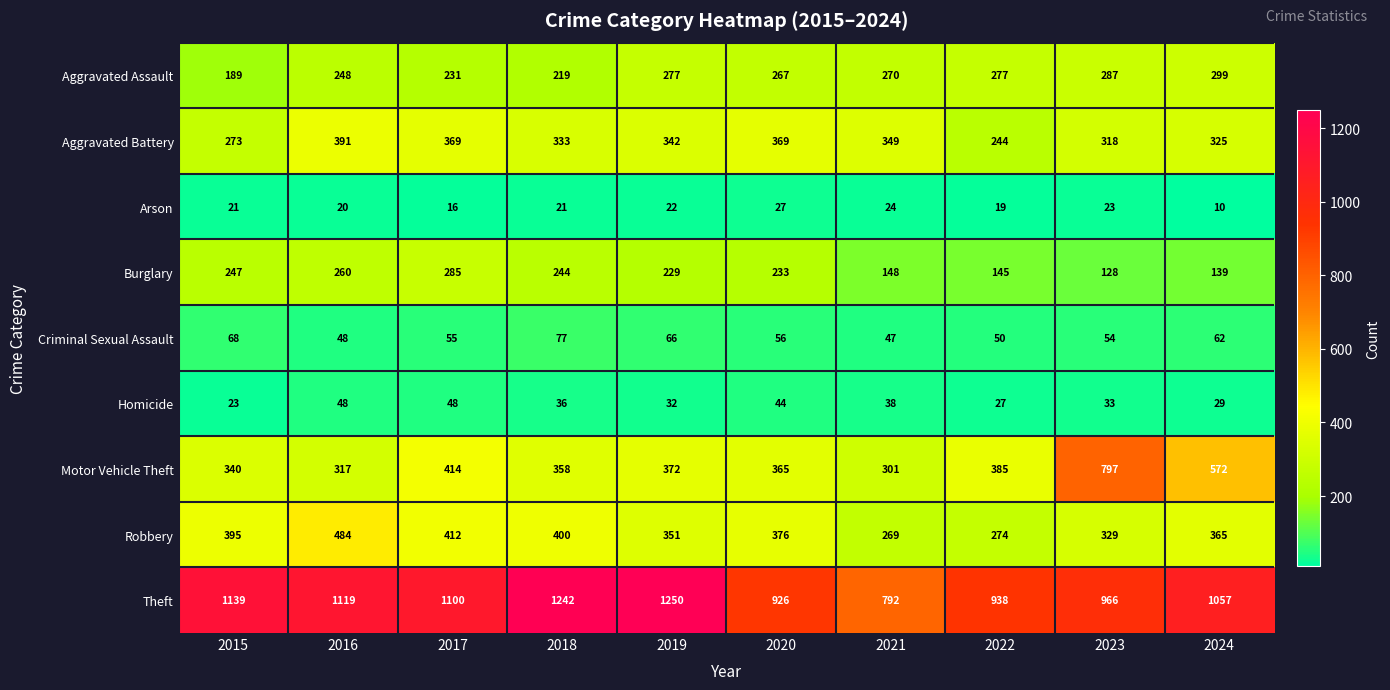

Between 2019 and 2024, which series saw the biggest shift?

Motor Vehicle Theft